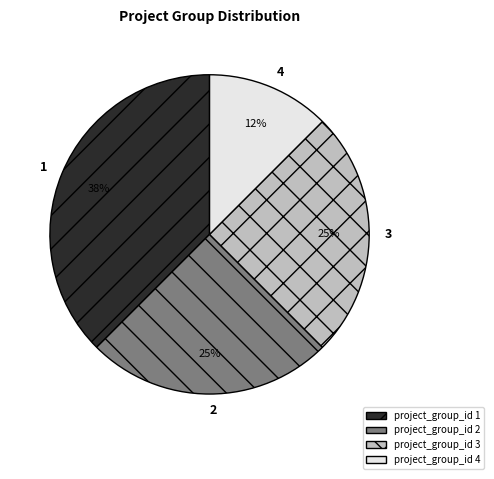

How many segments does this pie chart have?

4